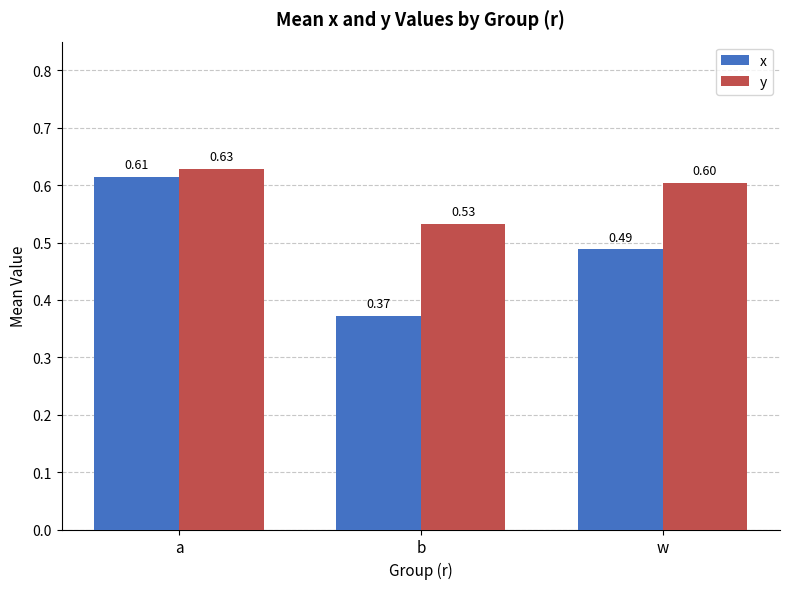

At which label does x reach its peak?

a